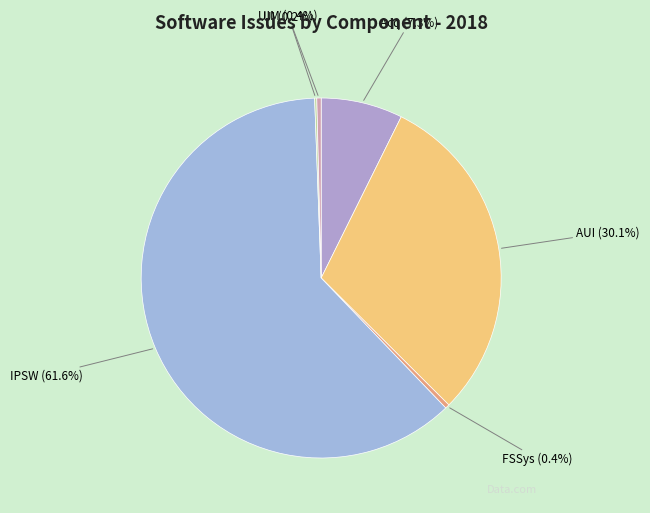

Do IPSW and FSSys together represent more than half of the pie?

Yes